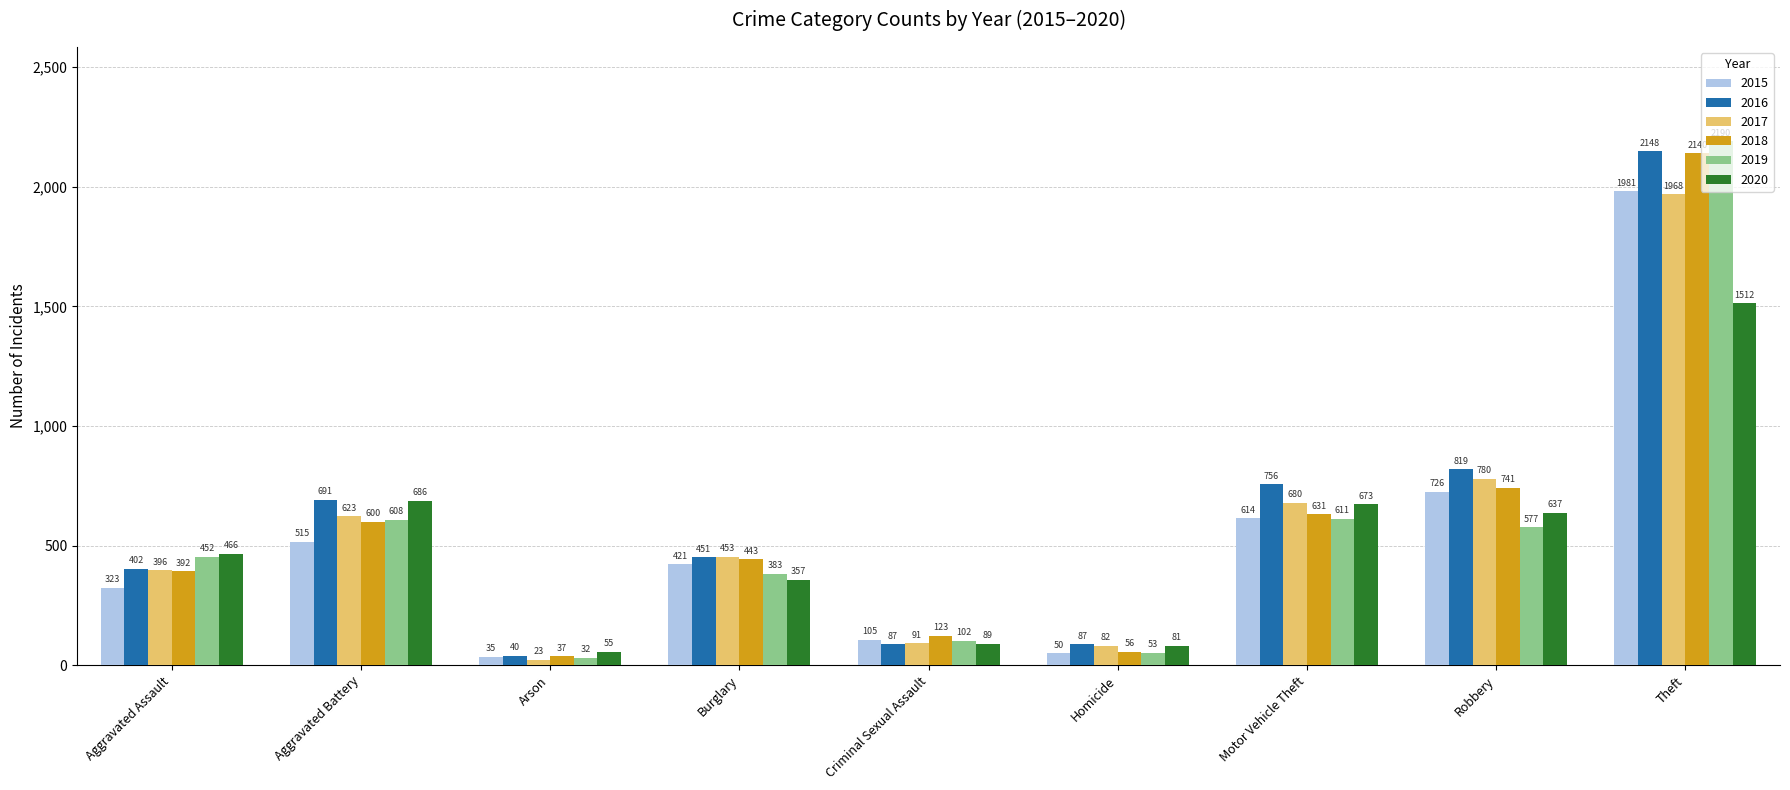

List the series in order of their peak value, lowest first.

2020, 2017, 2015, 2018, 2016, 2019